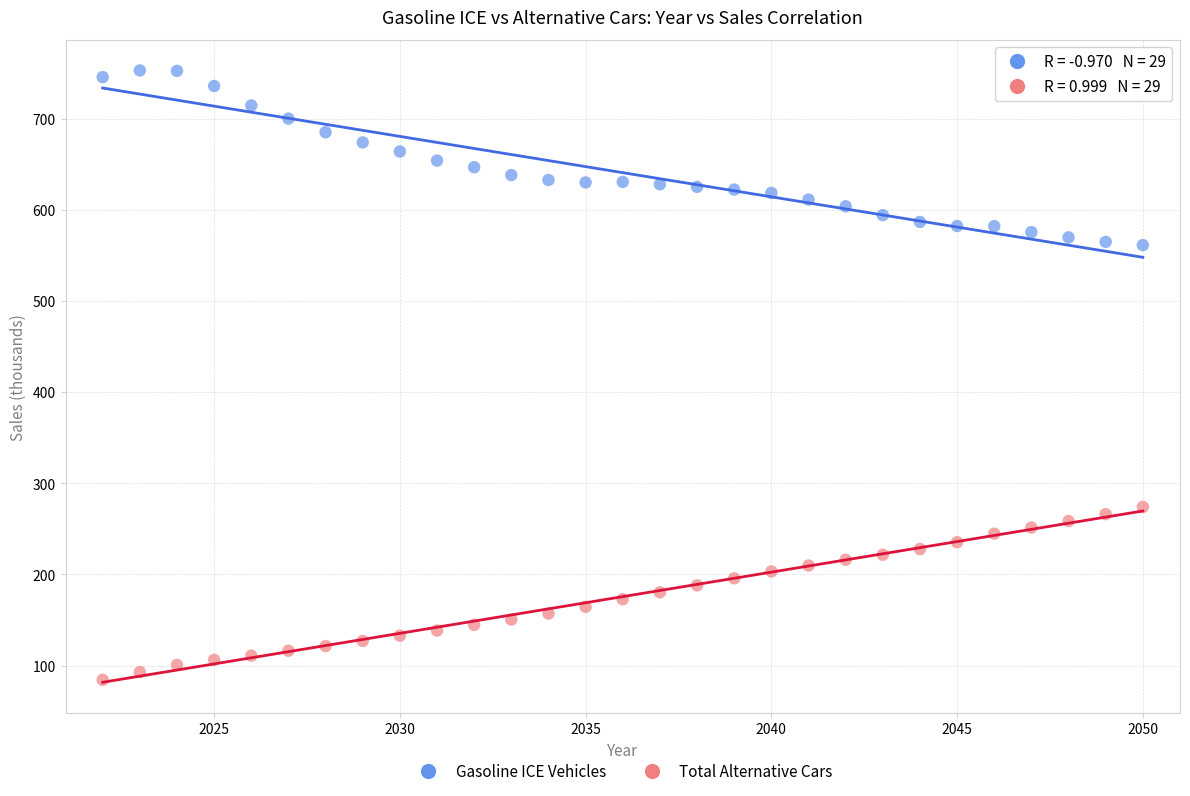

Which series contains the highest Y value?

Gasoline ICE Vehicles